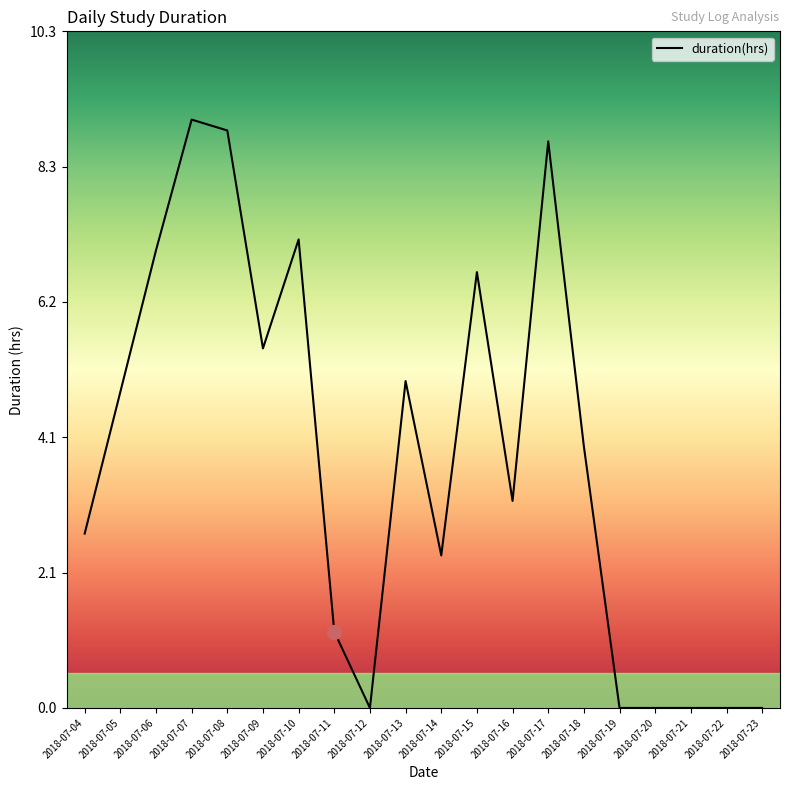

What is the difference between the values at 2018-07-11 and 2018-07-21?

1.2